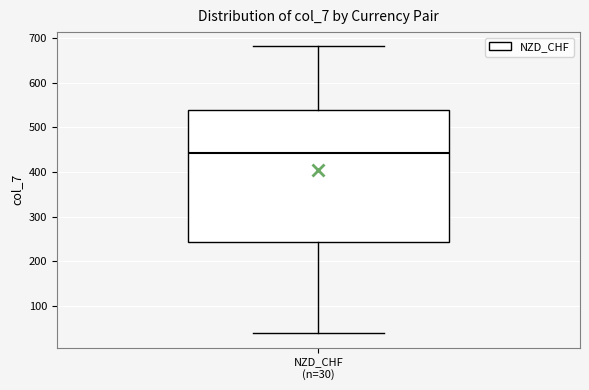

Read this box plot against the y-axis: the position of the median line, the range covered by the box, and the ends of both whiskers. The values are not printed on the chart, so give them approximately, as read against the axis.

median 440, box 240 to 540, whiskers 40 to 680